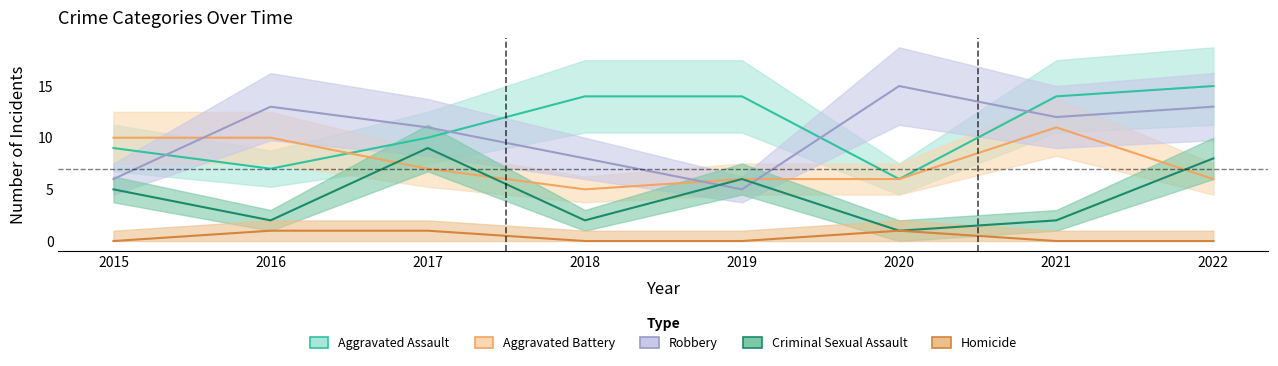

The value of Aggravated Assault at 2022 is 6. True or false?

False